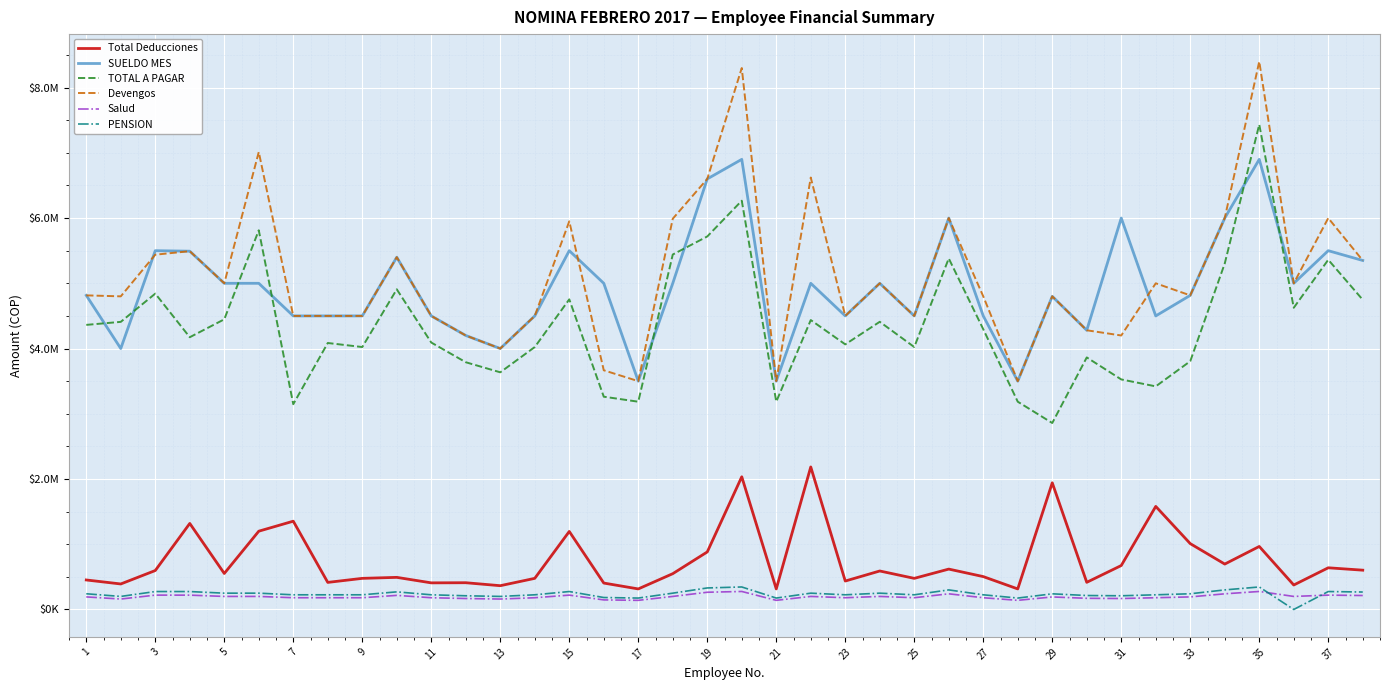

Is this an area chart (filled region under the line)?

No